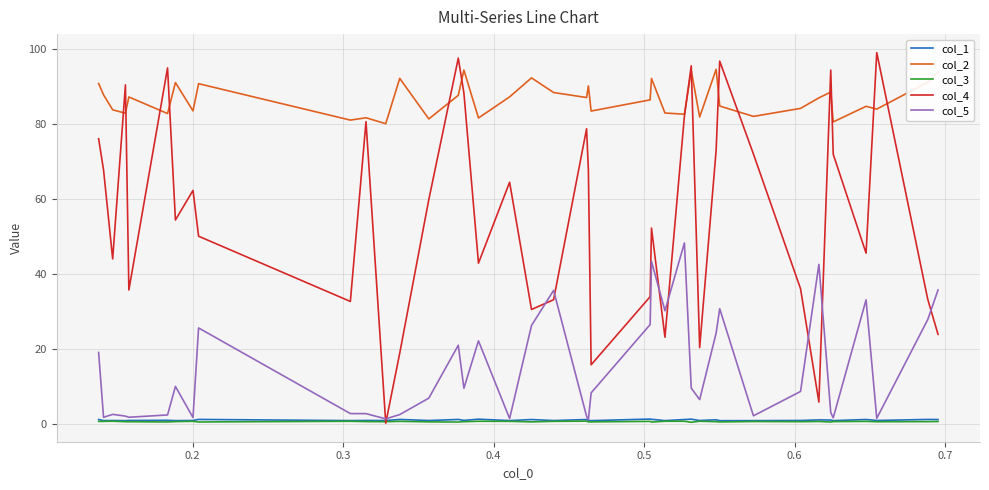

True or false: col_2 and col_1 cross at least once.

False